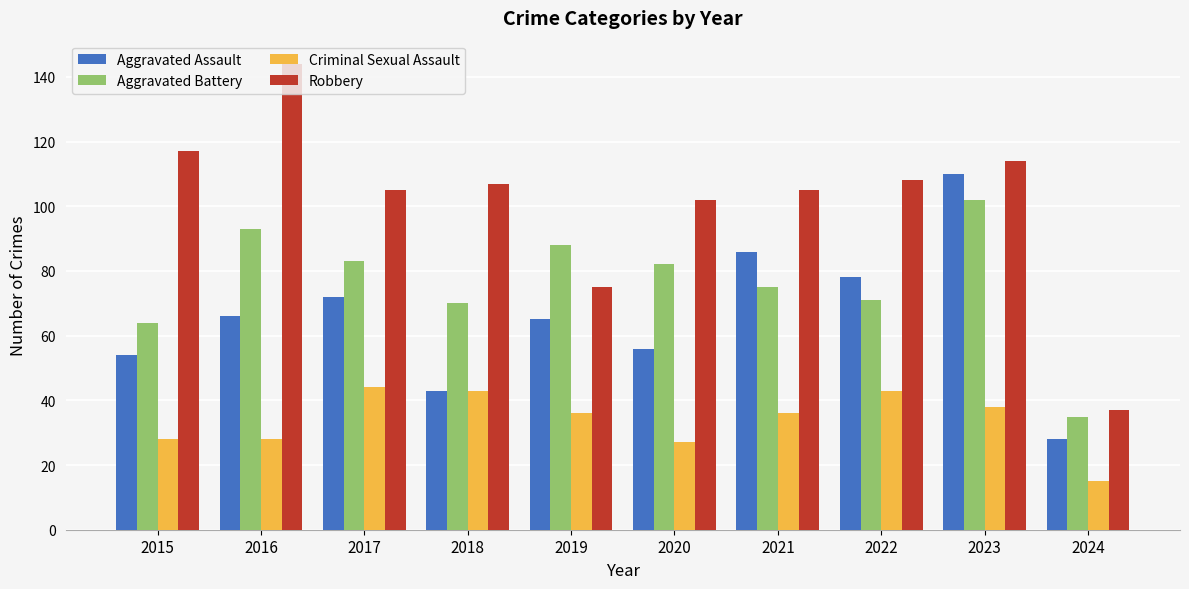

True or false: Criminal Sexual Assault has a value of 28 at 2015.

True